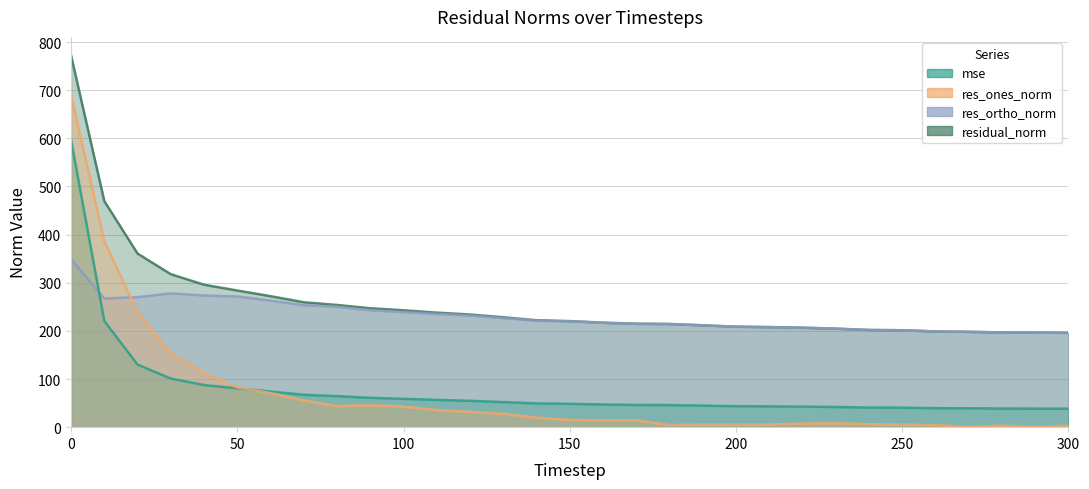

Reading left to right, what are all the values shown in this chart?

mse: 596.1	220.4	130.0	101.0	87.5	80.6	74.0	67.3	64.4	61.0	58.9	56.6	54.7	52.1	49.3	48.5	47.1	46.2	45.9	44.8	43.6	43.2	42.7	41.9	40.8	40.5	39.5	39.2	38.7	38.6	38.4
res_ones_norm: 688.6	386.0	238.9	154.0	112.7	82.5	70.7	55.6	43.7	45.7	42.6	35.6	31.8	27.7	19.7	15.0	14.4	14.3	4.5	5.4	5.2	5.5	7.4	8.2	6.1	5.5	4.0	0.8	2.9	0.6	3.1
res_ortho_norm: 349.3	267.2	270.1	278.0	273.6	271.6	262.7	253.5	250.0	242.8	239.0	235.3	231.8	226.6	221.2	219.8	216.6	214.4	214.3	211.5	208.7	207.8	206.5	204.5	201.8	201.3	198.8	198.0	196.8	196.4	195.8
residual_norm: 772.1	469.4	360.6	317.8	295.9	283.9	272.1	259.5	253.8	247.0	242.8	238.0	234.0	228.3	222.1	220.3	217.1	214.9	214.3	211.6	208.8	207.9	206.6	204.7	201.9	201.4	198.8	198.0	196.8	196.4	195.8